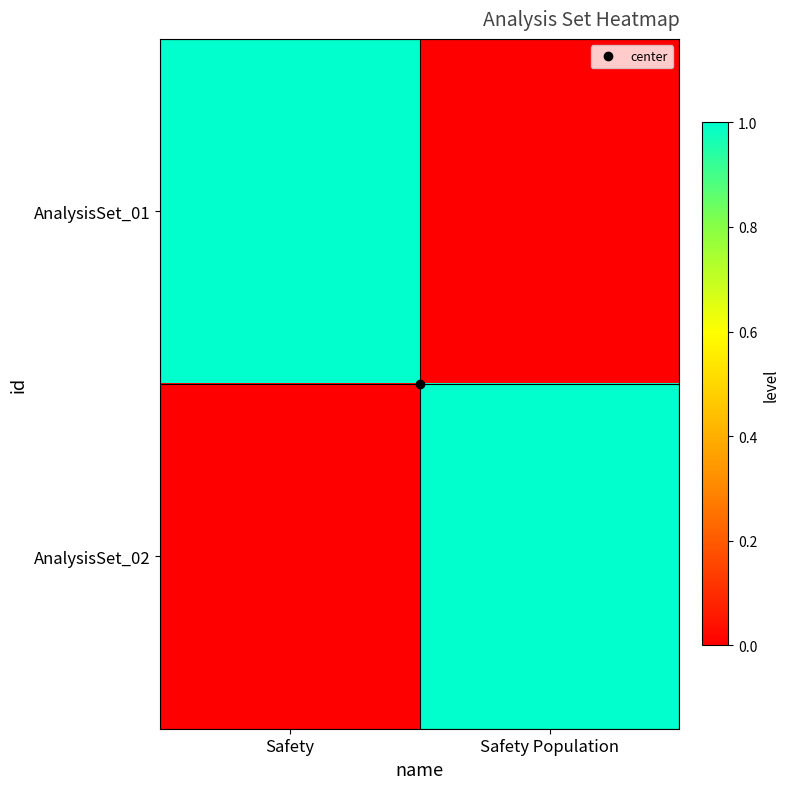

Rank the series at Safety from lowest to highest value.

AnalysisSet_02, AnalysisSet_01